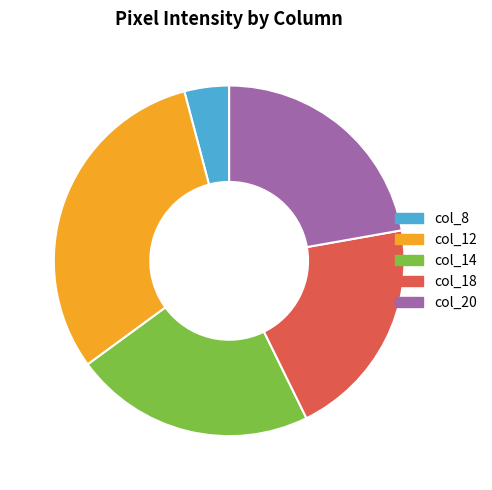

Is the sum of col_20 and col_12 greater than half?

Yes